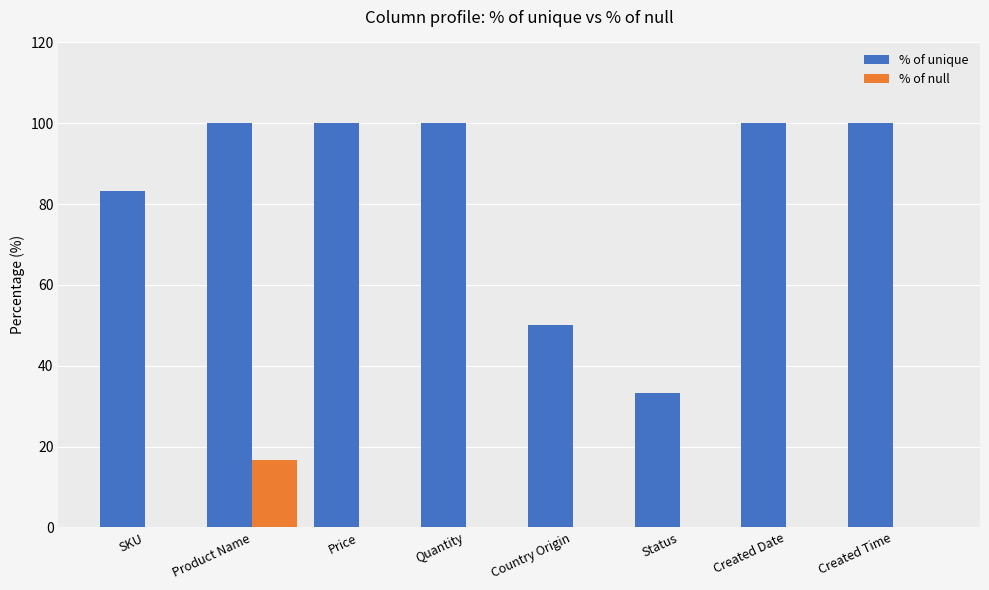

What is the sum of all % of null values?

16.7